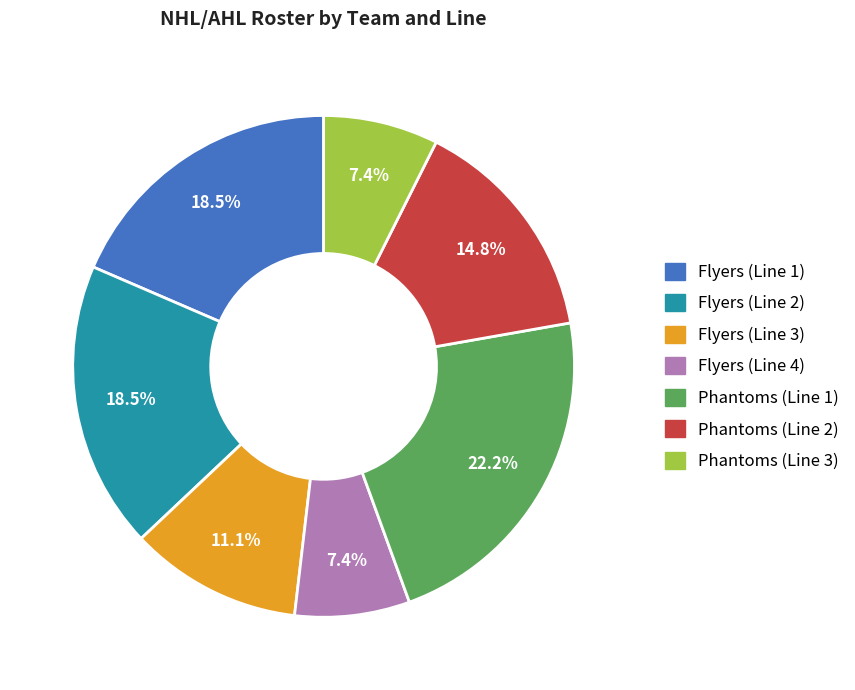

Does any single category account for the majority?

No